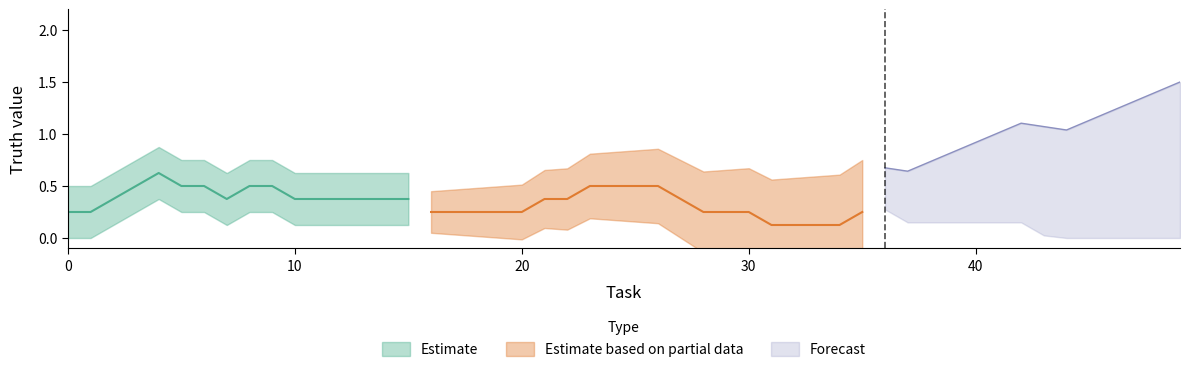

What is the difference between the maximum and minimum values in the Estimate based on partial data series?

1